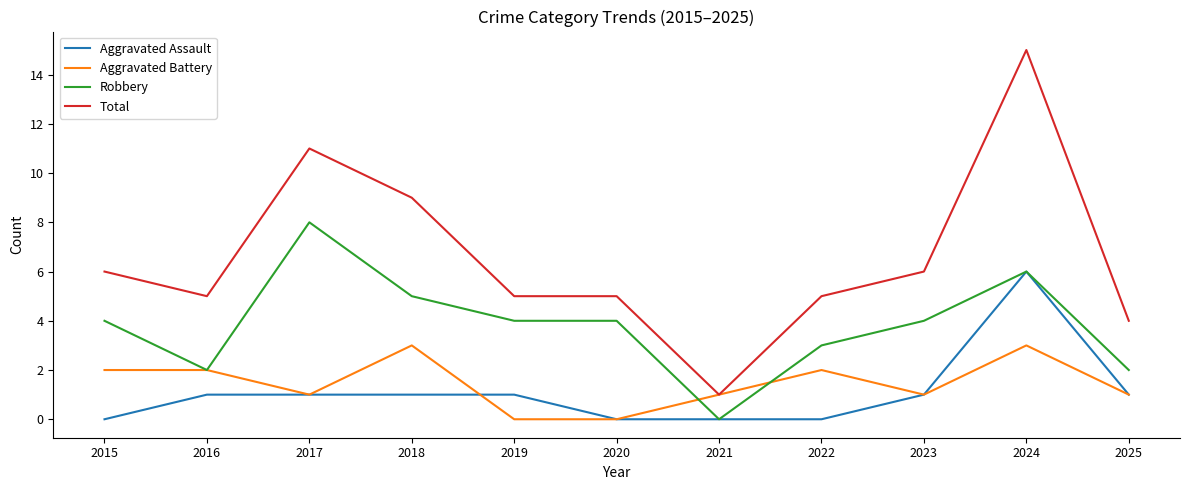

Count the Aggravated Assault values in the range 0 to 1.

10